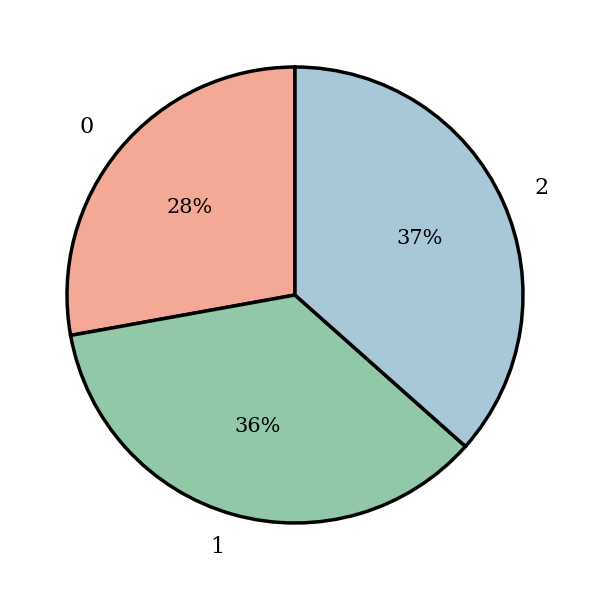

Between 2 and 0, which is larger?

2